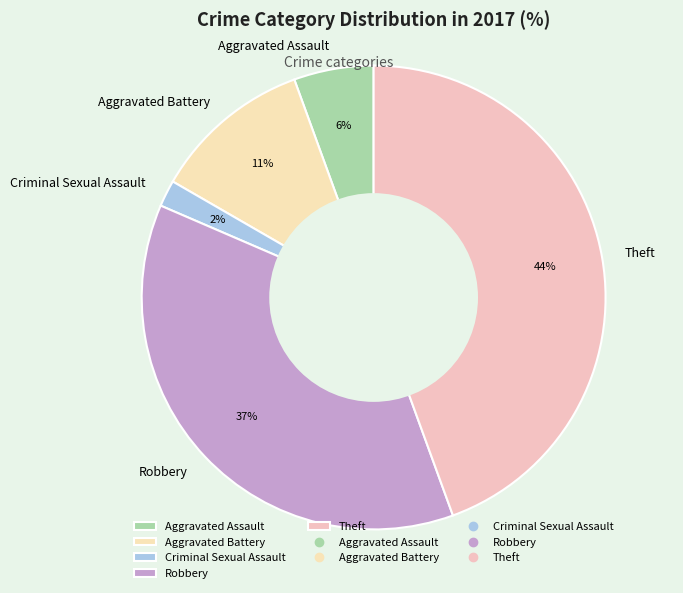

Do Criminal Sexual Assault and Robbery together represent more than half of the pie?

No